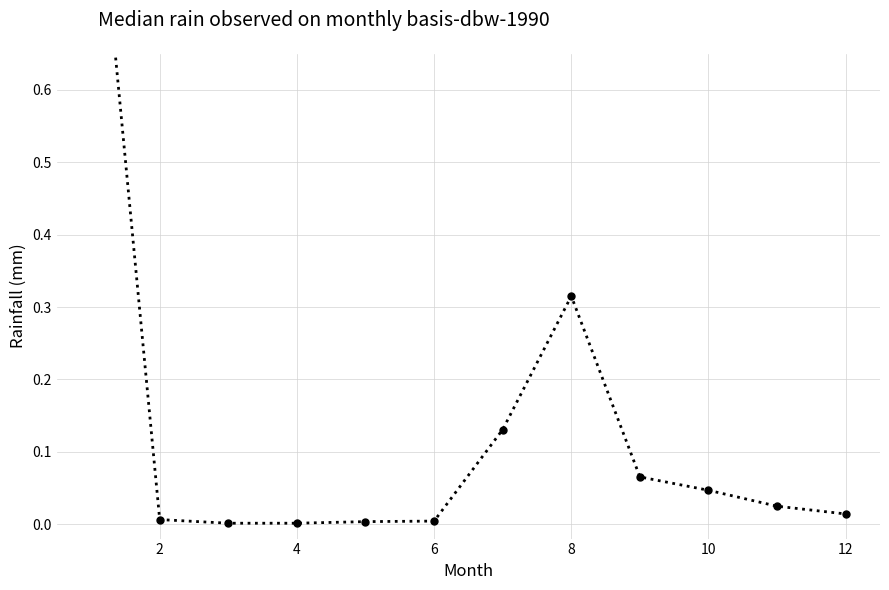

True or false: the data has more than 2 interior local peaks.

False